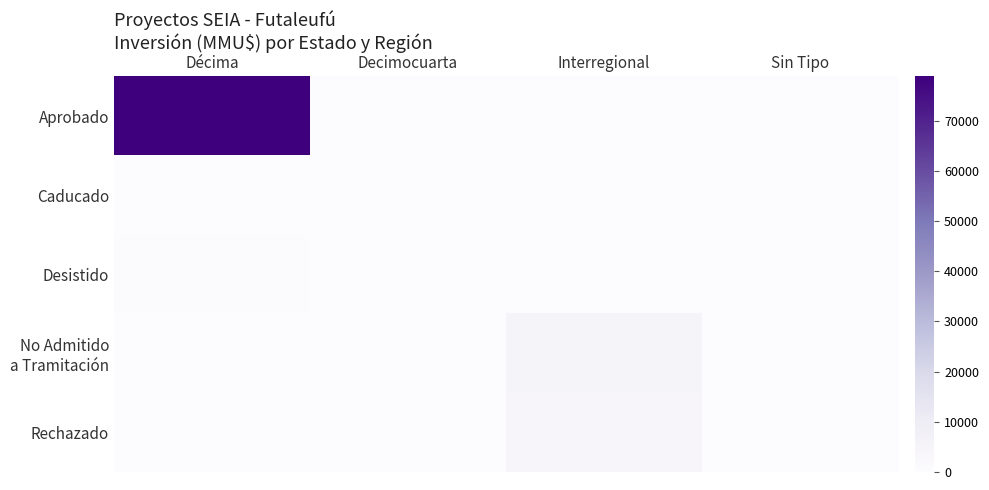

Which category has the highest value across all series?

Décima